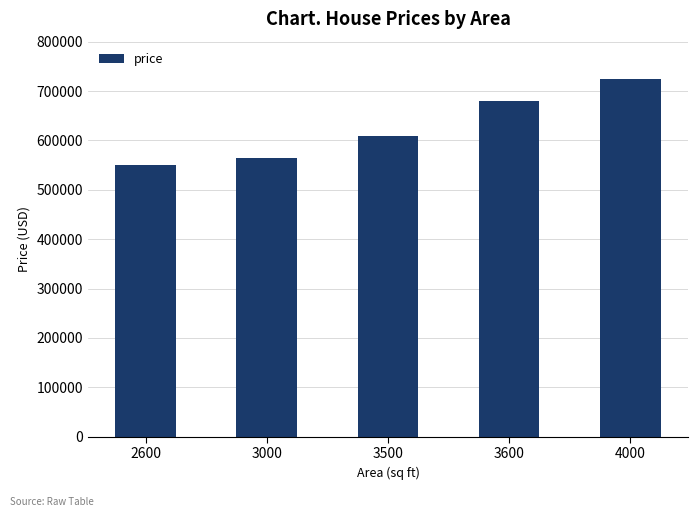

At which category does the chart reach its peak across all series?

4000